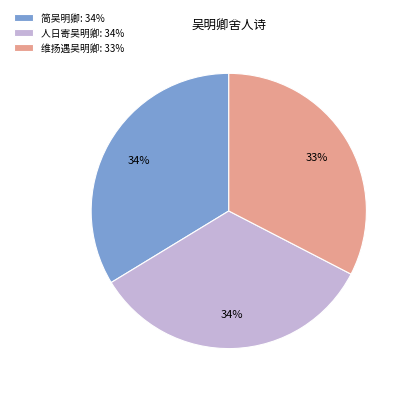

Which category has the smallest portion of the pie?

维扬遇吴明卿: 33%